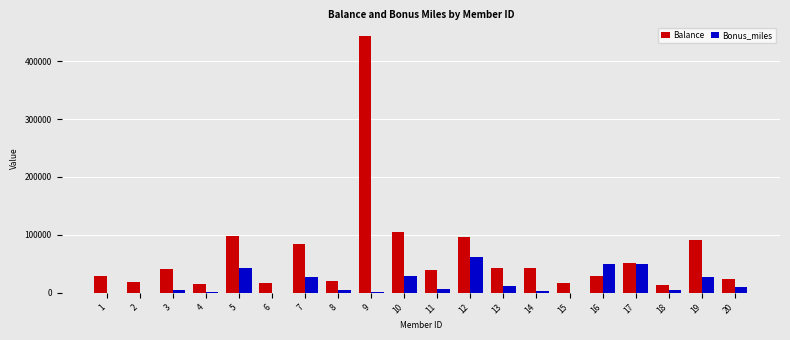

Between 4 and 7, which series saw the biggest shift?

Balance